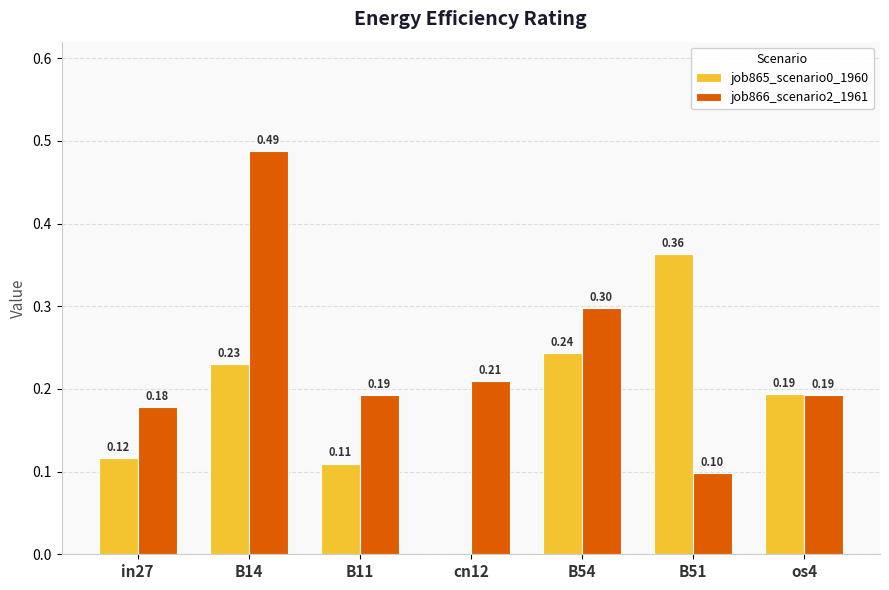

Is the value of job865_scenario0_1960 at in27 greater than the value of job866_scenario2_1961 at B54?

No